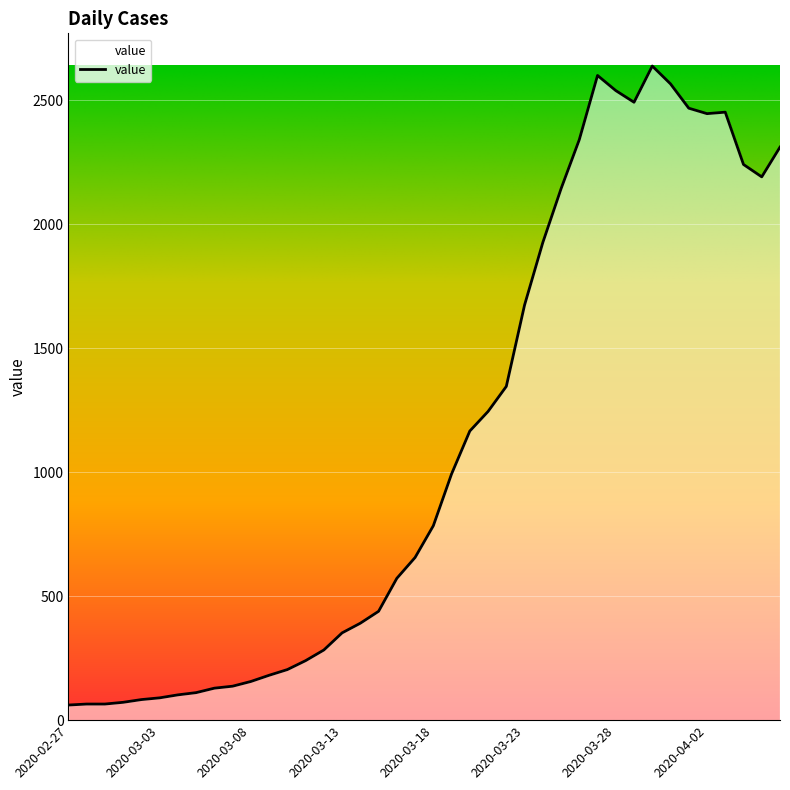

Does the chart display data point markers on the line(s)?

No